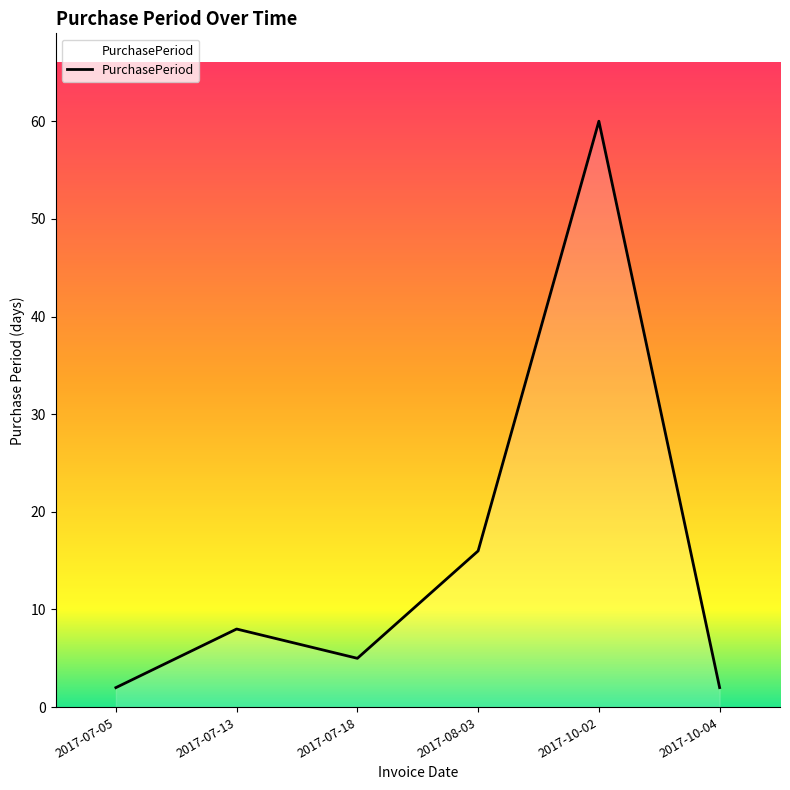

Where is the data nearest to the value 31?

2017-08-03